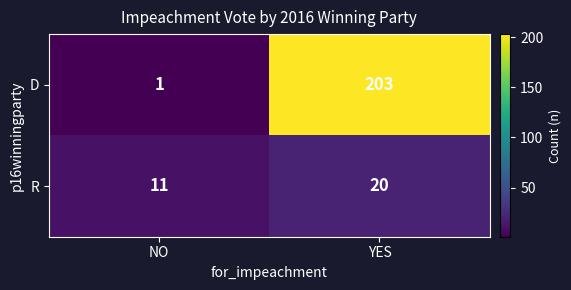

At which category does the chart reach its peak across all series?

YES